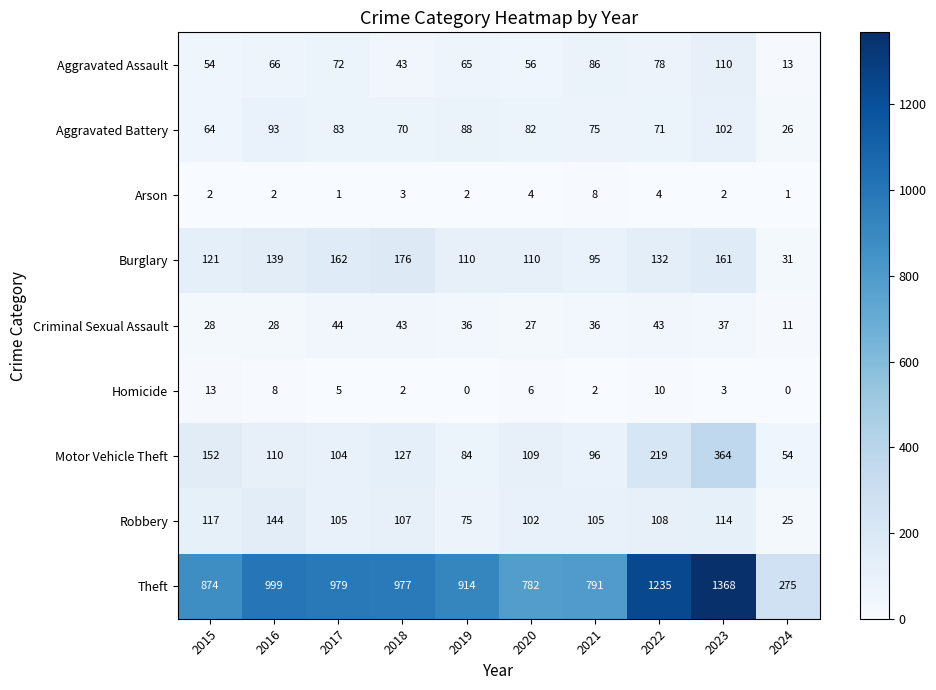

What is the difference between the Homicide values at 2017 and 2024?

5